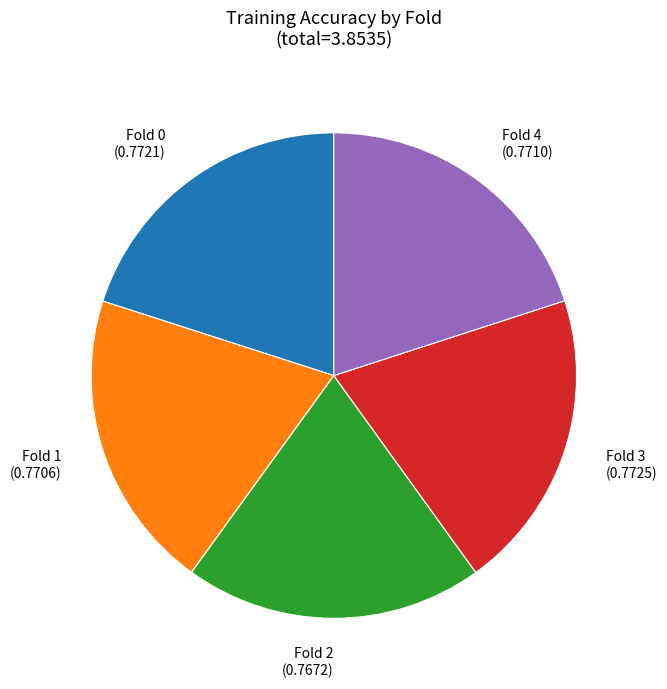

Is there any slice that represents more than half of the pie?

No